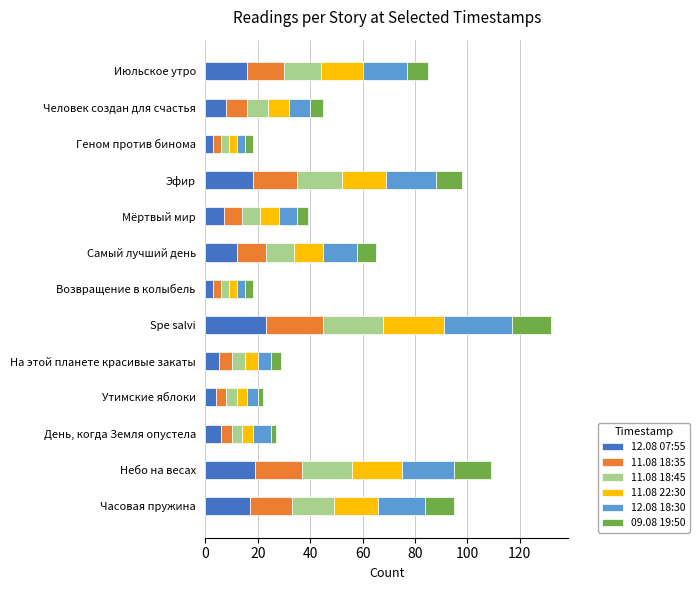

At which category is the sum across all series the highest?

Spe salvi